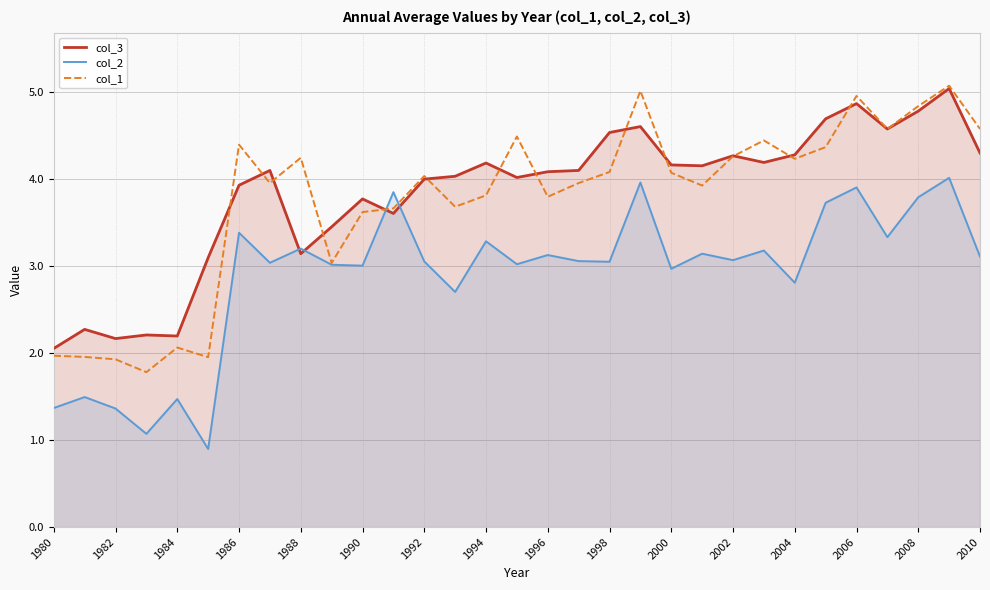

How many data points in col_3 are less than 4?

12